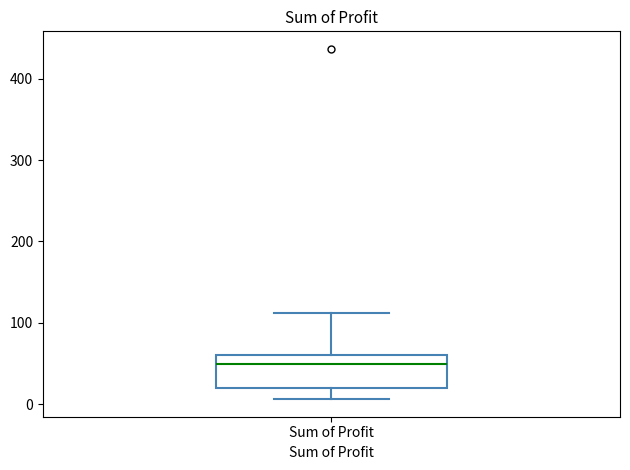

Transcribe this box plot: give where the median line is, the range the box spans, and where the two whiskers end, as read against the y-axis. The values are not printed on the chart, so give them approximately, as read against the axis.

median 50, box 20 to 60, whiskers 10 to 110